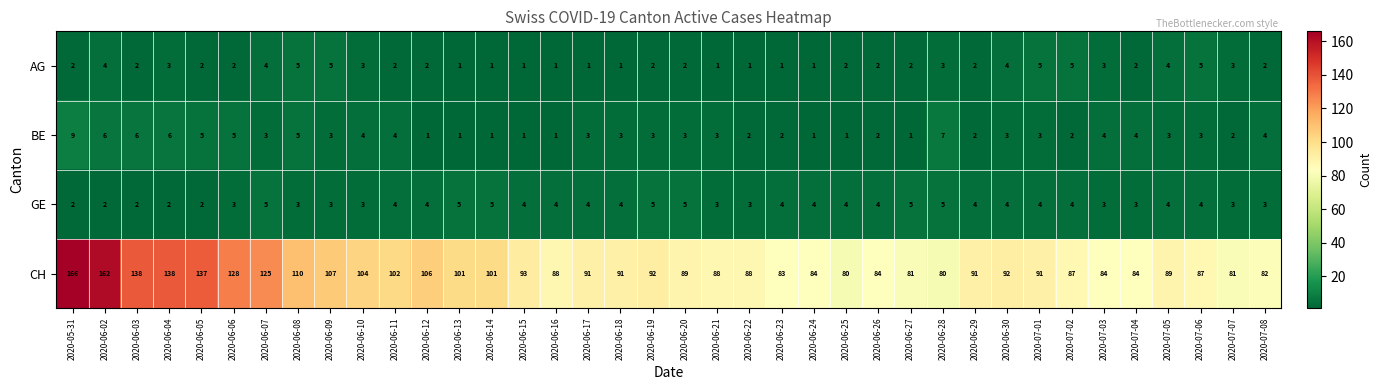

What is the difference between the second highest and second lowest values in the BE series?

6